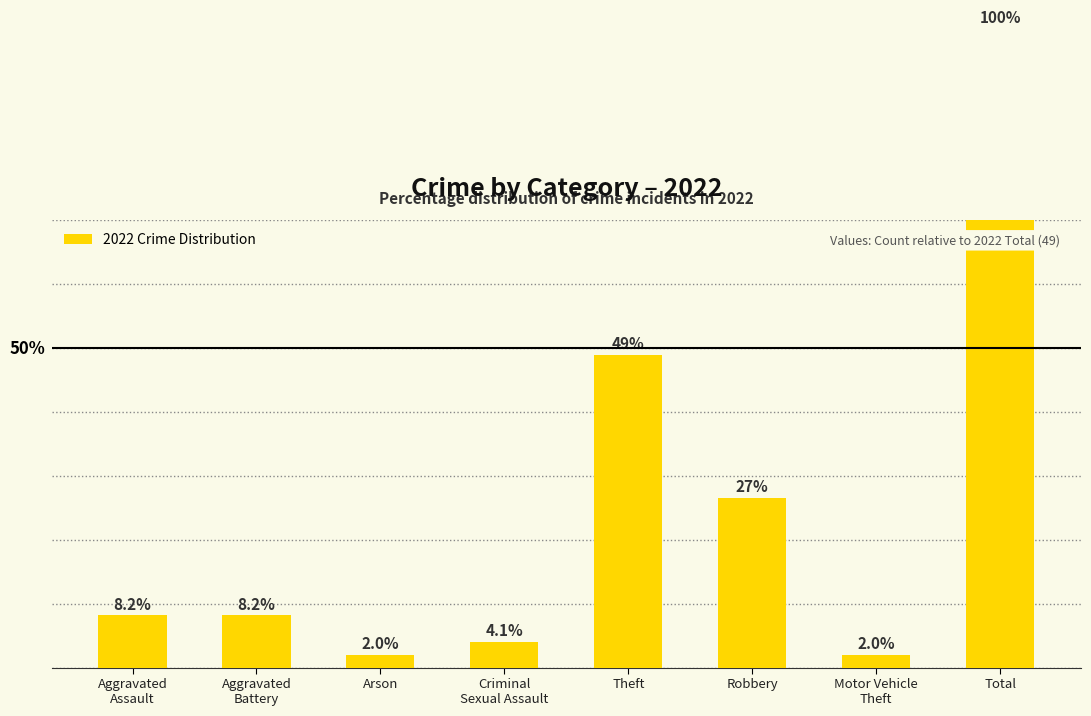

Which category has the lowest value across all series?

Arson